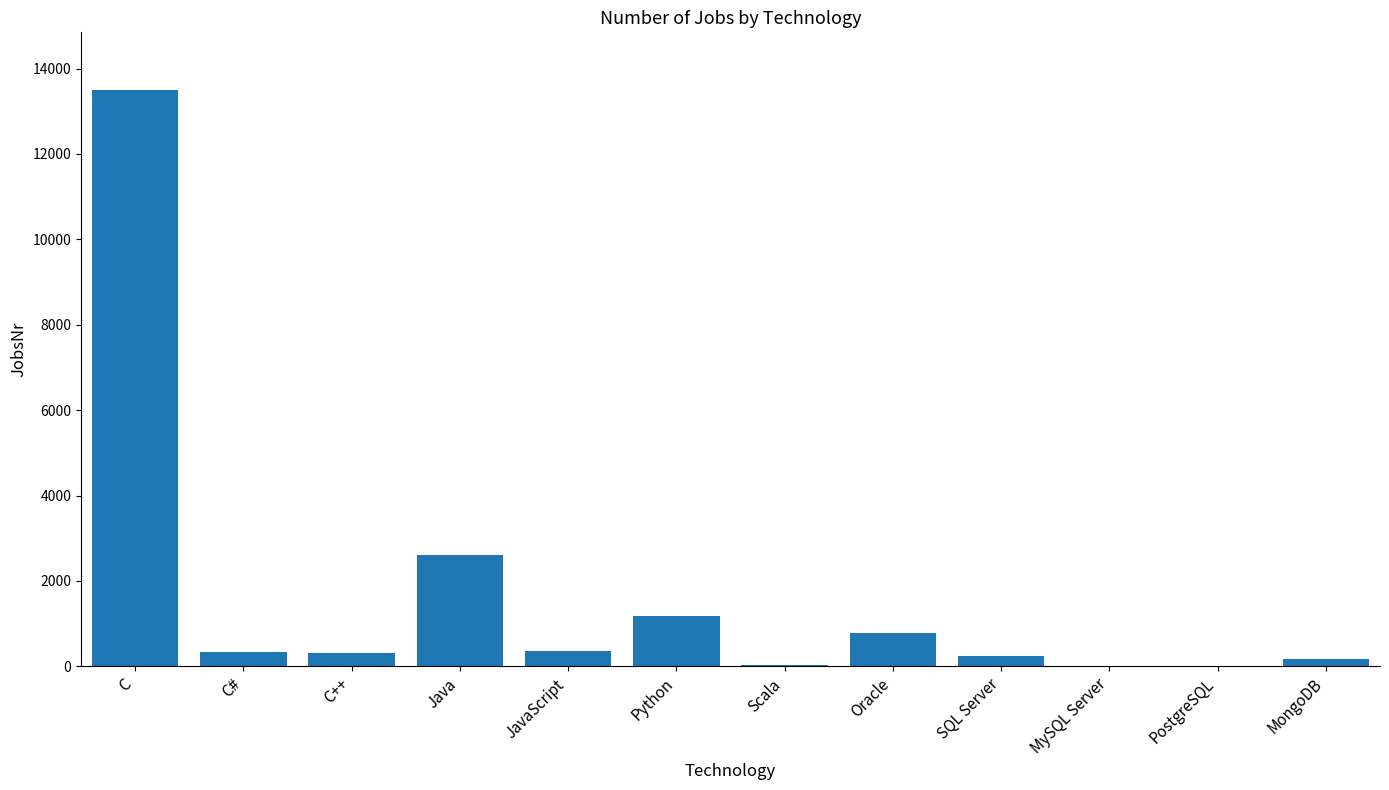

Between Java and Scala, which is larger?

Java